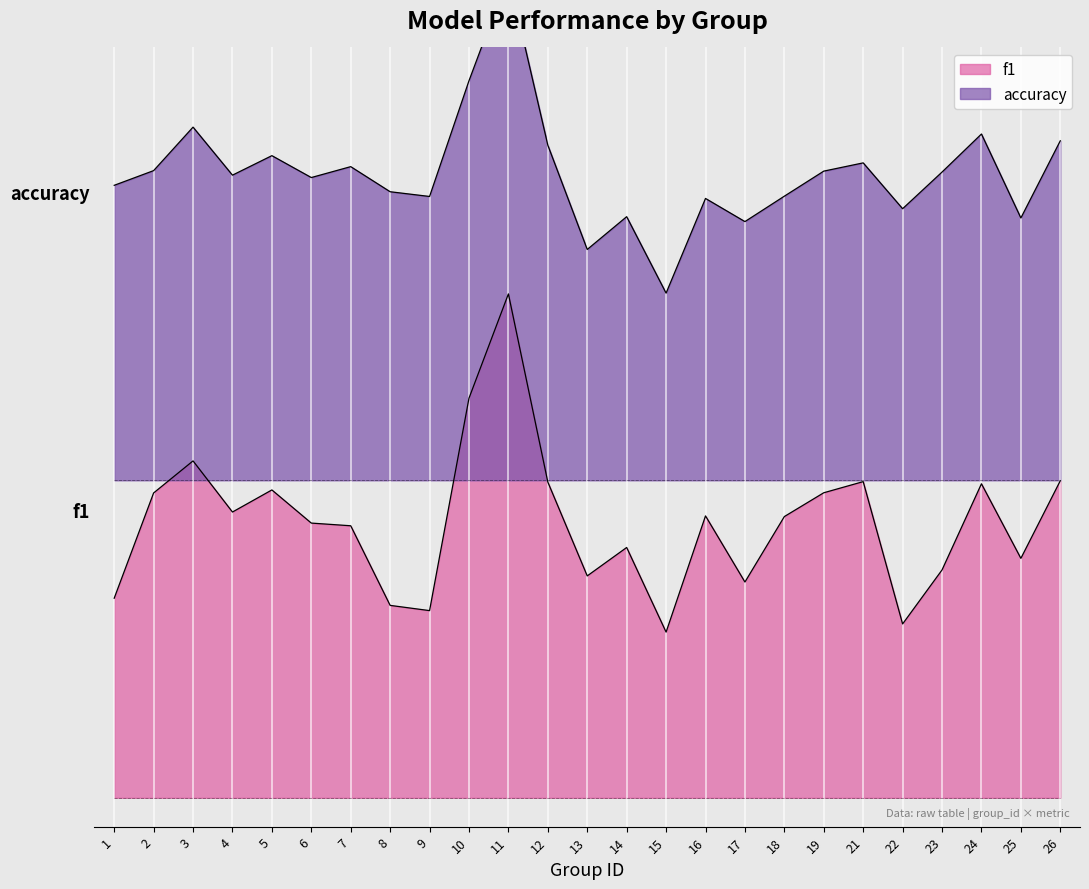

What is the smallest value displayed?

0.3